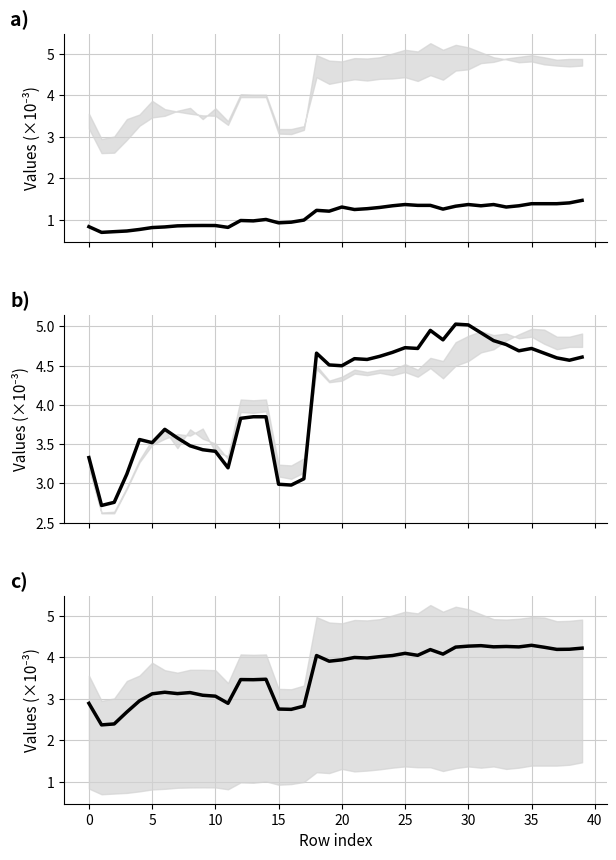

Reading left to right, transcribe all the data shown in this chart.

col62: 0.8	0.7	0.7	0.7	0.8	0.8	0.8	0.9	0.9	0.9	0.9	0.8	1.0	1.0	1.0	0.9	0.9	1.0	1.2	1.2	1.3	1.2	1.3	1.3	1.3	1.4	1.4	1.4	1.3	1.3	1.4	1.3	1.4	1.3	1.3	1.4	1.4	1.4	1.4	1.5
col5: 3.3	2.7	2.8	3.1	3.6	3.5	3.7	3.6	3.5	3.4	3.4	3.2	3.8	3.9	3.9	3.0	3.0	3.1	4.7	4.5	4.5	4.6	4.6	4.6	4.7	4.7	4.7	5.0	4.8	5.0	5.0	4.9	4.8	4.8	4.7	4.7	4.7	4.6	4.6	4.6
mean of all: 2.9	2.4	2.4	2.7	3.0	3.1	3.2	3.1	3.2	3.1	3.1	2.9	3.5	3.5	3.5	2.8	2.7	2.8	4.0	3.9	3.9	4.0	4.0	4.0	4.0	4.1	4.0	4.2	4.1	4.2	4.3	4.3	4.3	4.3	4.3	4.3	4.2	4.2	4.2	4.2